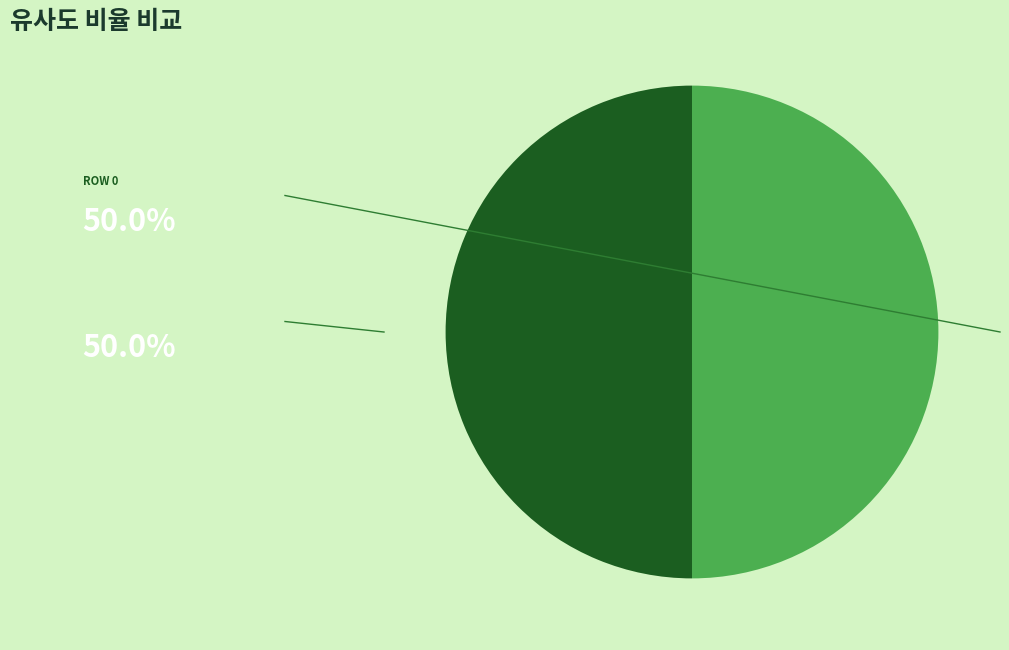

Rank the categories by value from highest to lowest.

Row 0 (율무밥), Row 1 (차조밥)